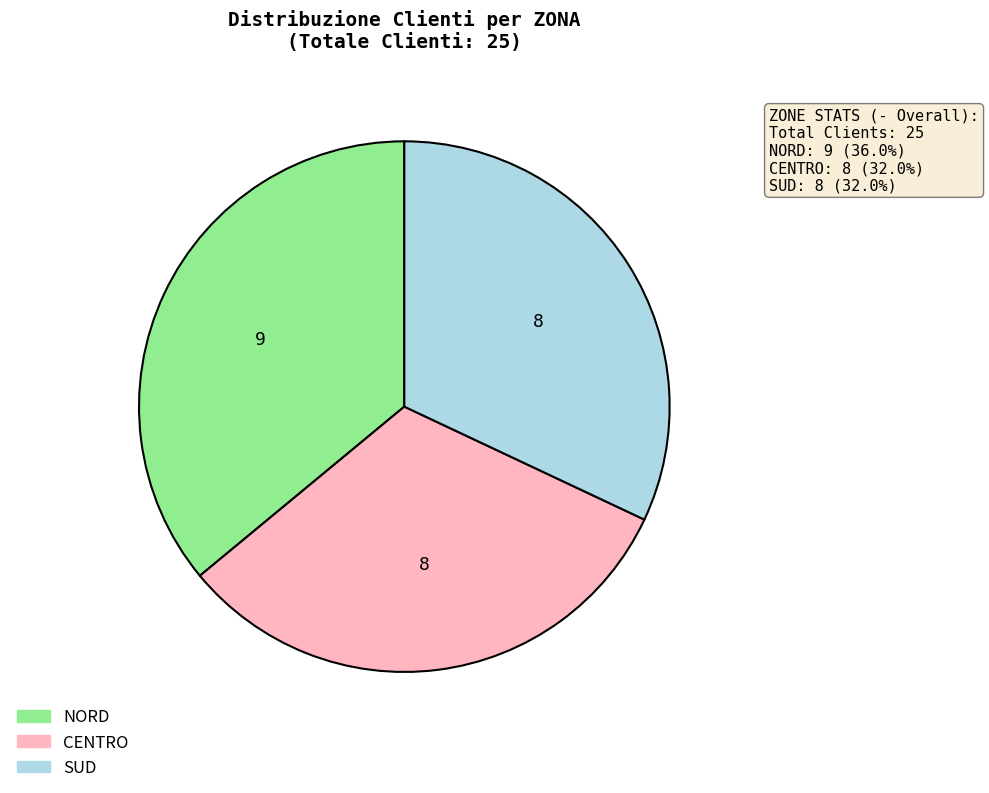

Does SUD account for over 50% of the chart?

No